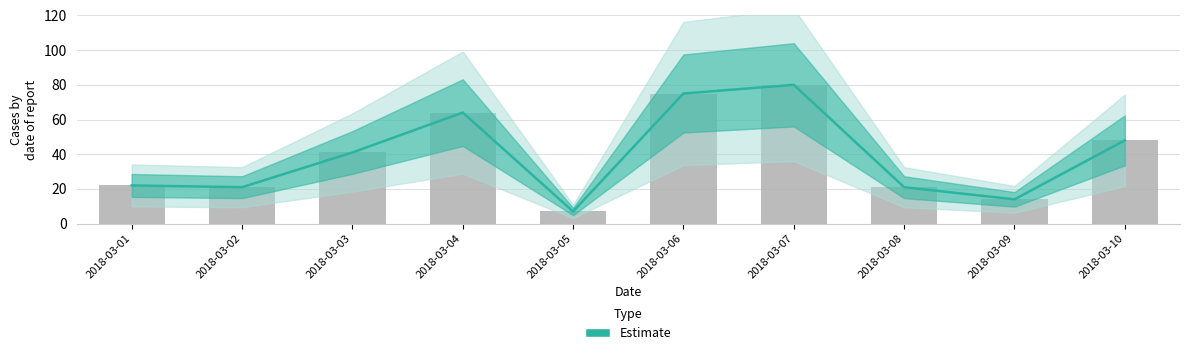

What is the average value?

39